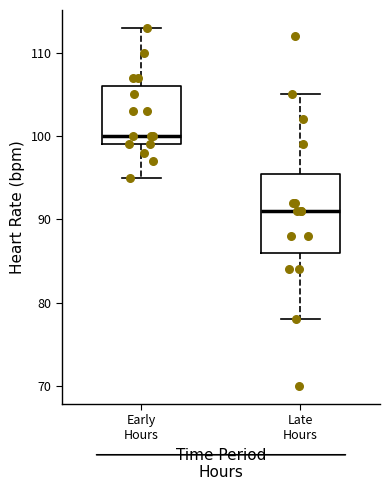

Where does the median line of the box for Late Hours sit on the y-axis? The values are not printed on the chart, so give them approximately, as read against the axis.

91